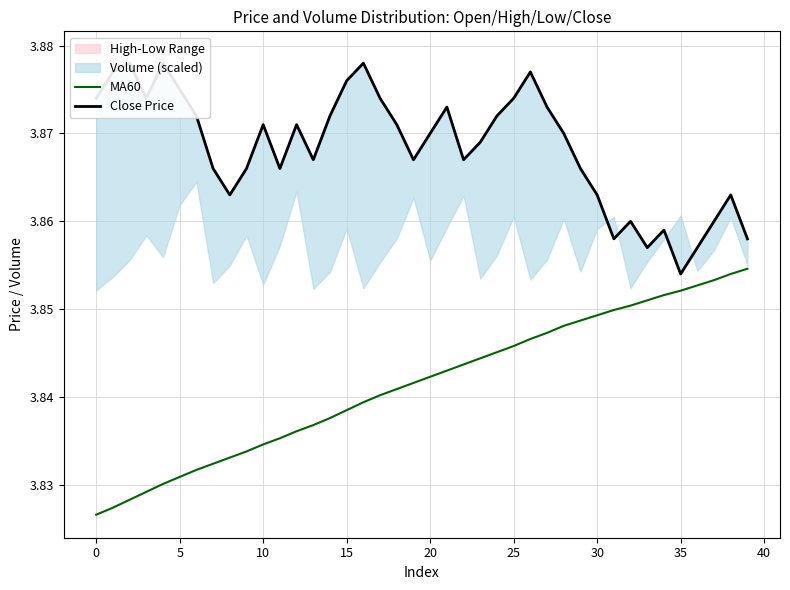

At which category is the sum across all series the highest?

26